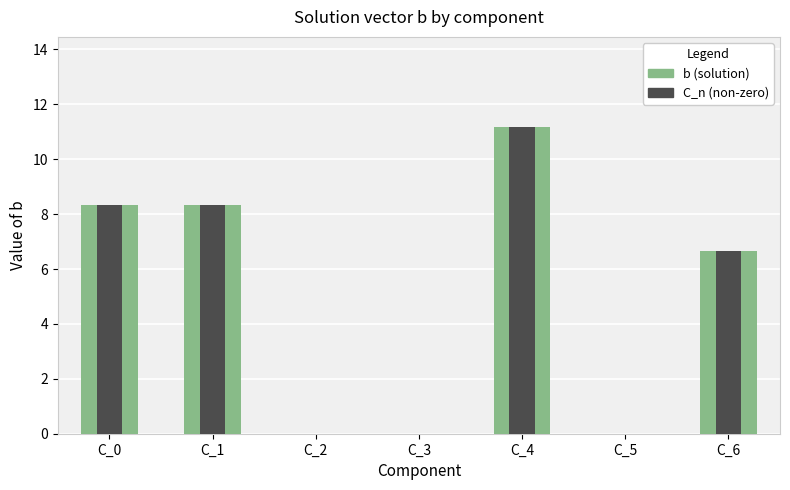

Is it true that b (solution) equals 4.6 at C_6?

False